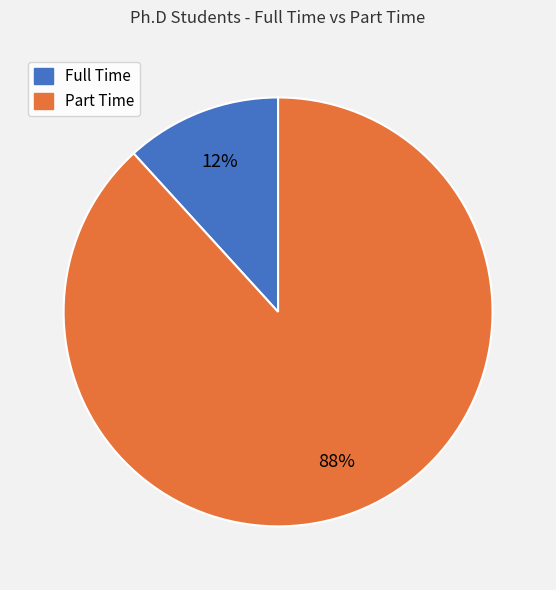

The Full Time slice represents 12% of the pie. True or false?

True